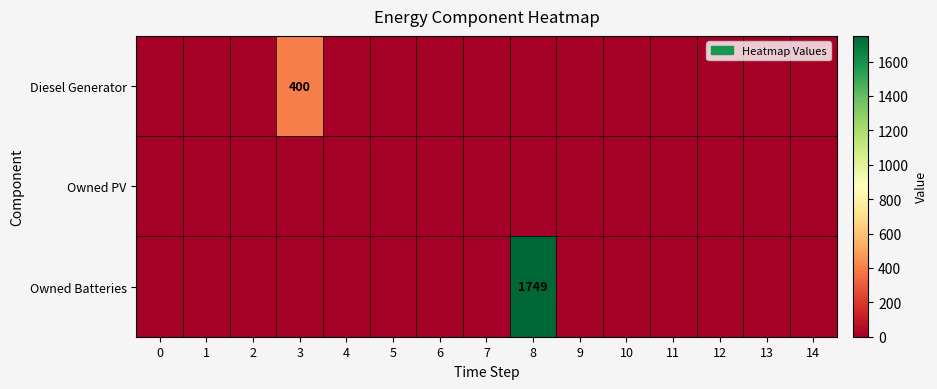

The Diesel Generator series shows 400 at 3. True or false?

True